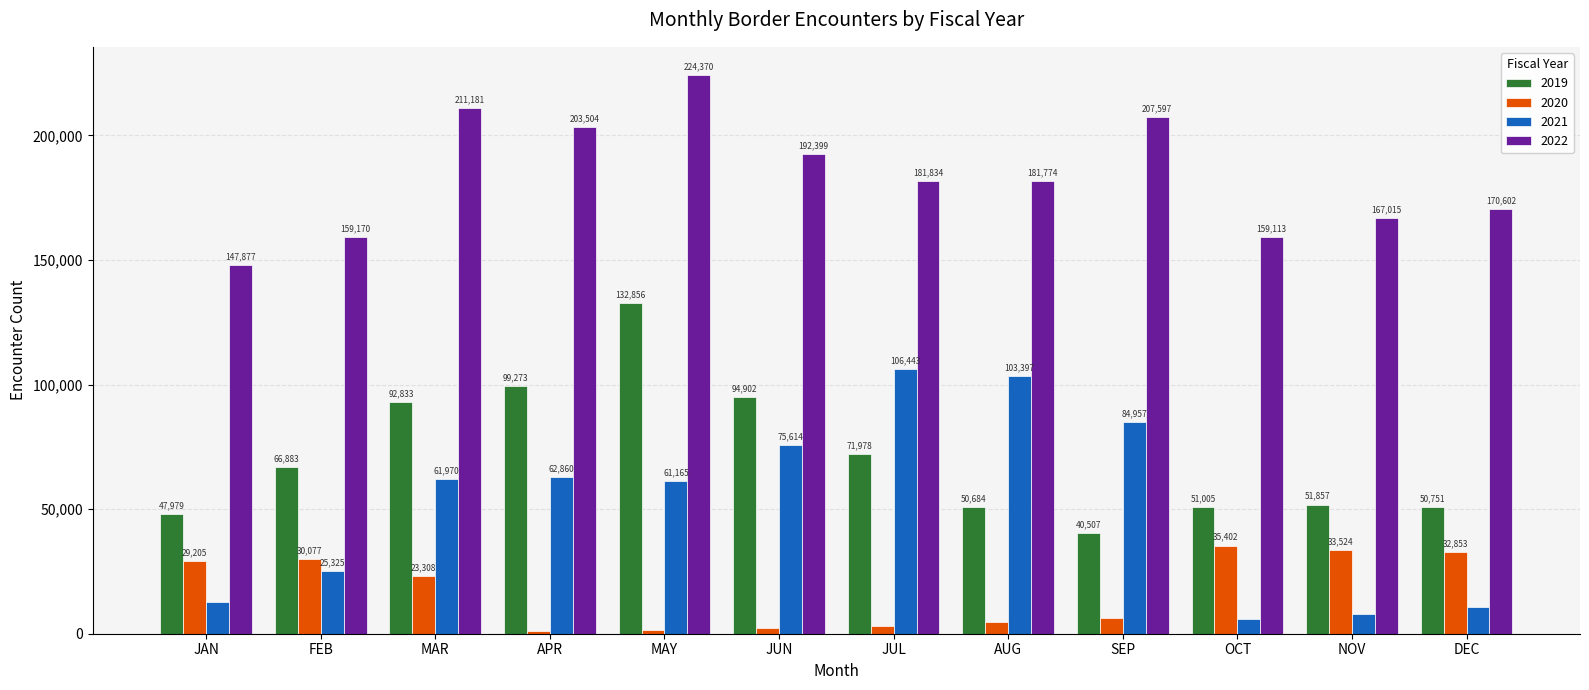

At which label is 2022 closest to 186123?

JUL